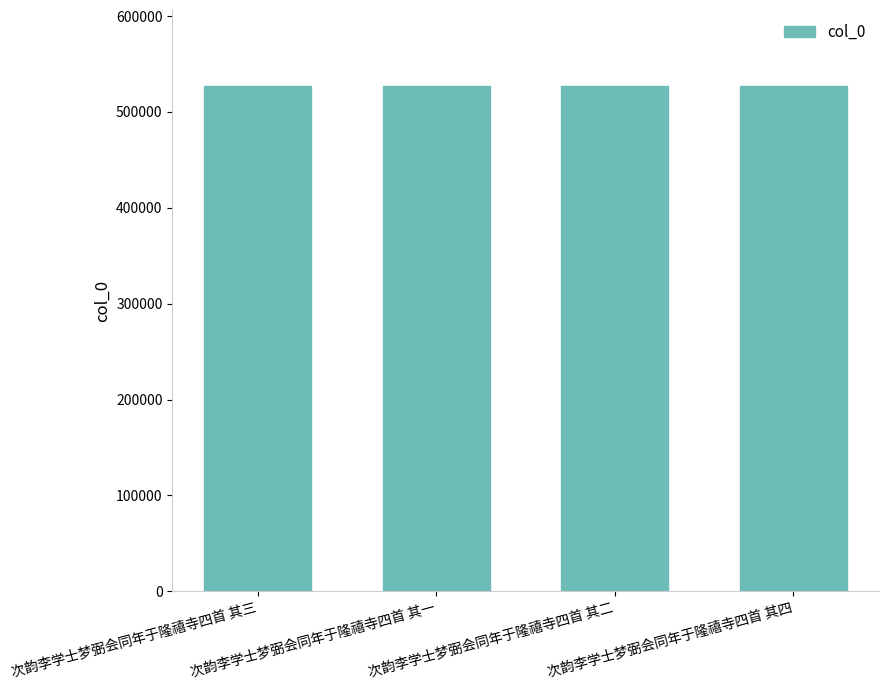

Read the value at 次韵李学士梦弼会同年于隆禧寺四首 其四.

527236